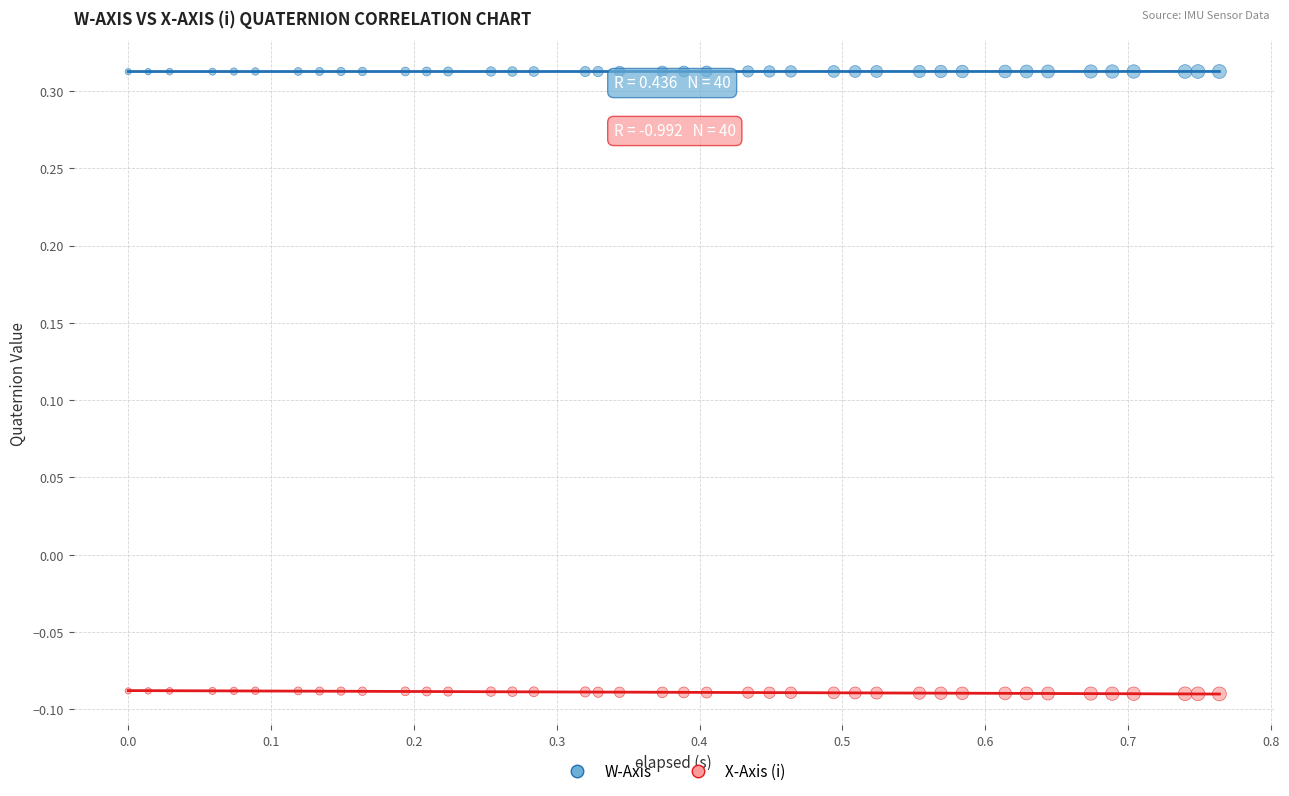

Which series reaches the minimum Y coordinate?

X-Axis (i)